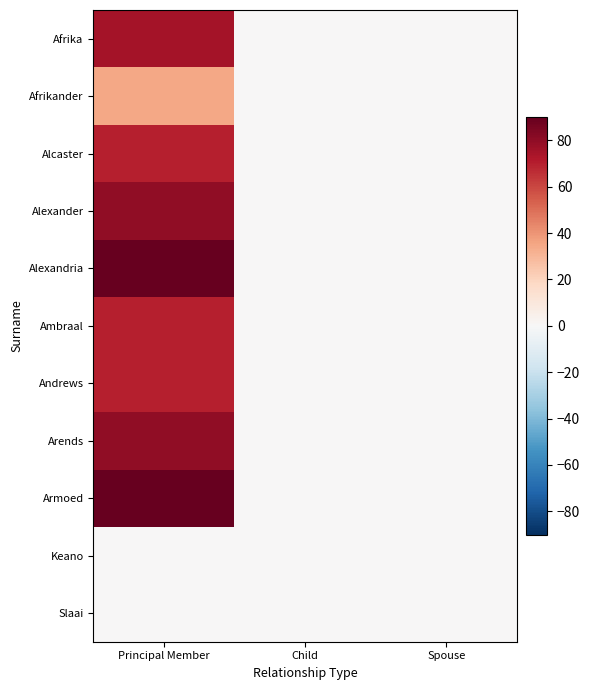

List the series in order of their peak value, lowest first.

Keano, Slaai, Afrikander, Alcaster, Ambraal, Andrews, Afrika, Alexander, Arends, Alexandria, Armoed